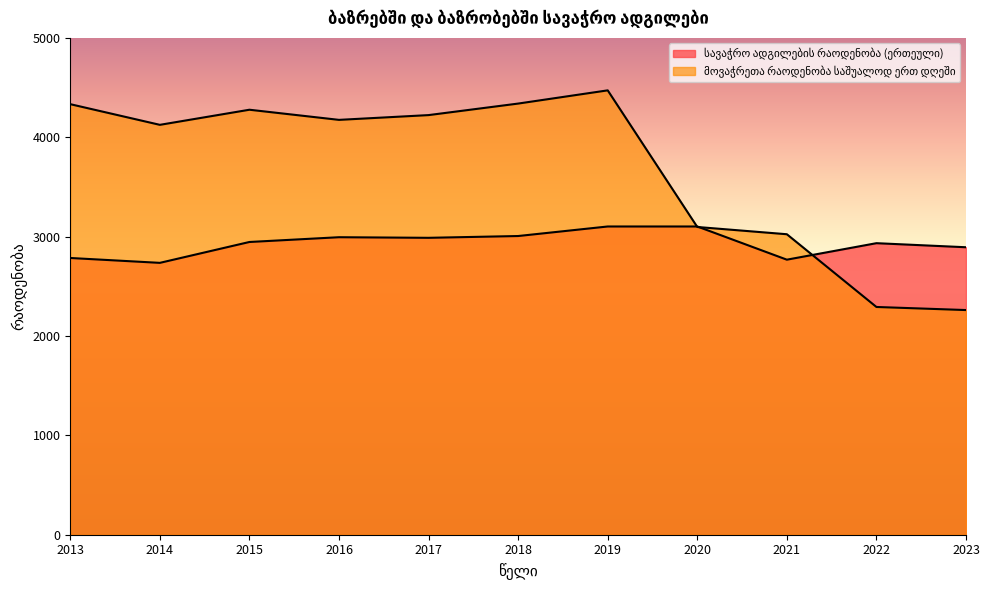

How many data points does each series have?

11